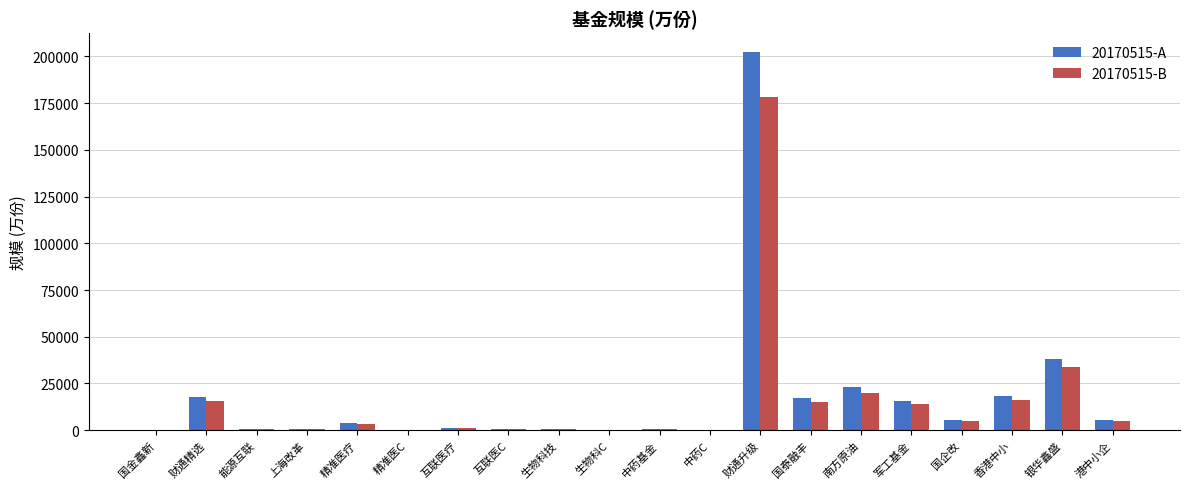

Are the bars grouped side by side (vs. stacked)?

Yes